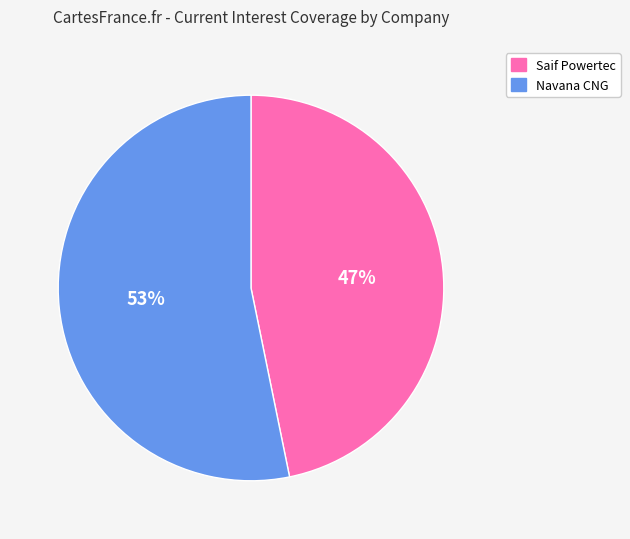

How many slices are in this pie chart?

2